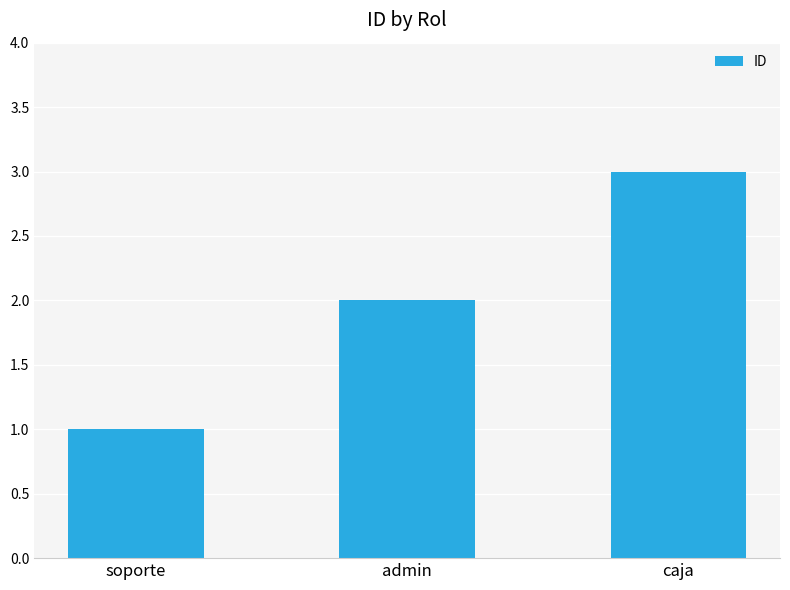

What is the difference between the values at caja and admin?

1